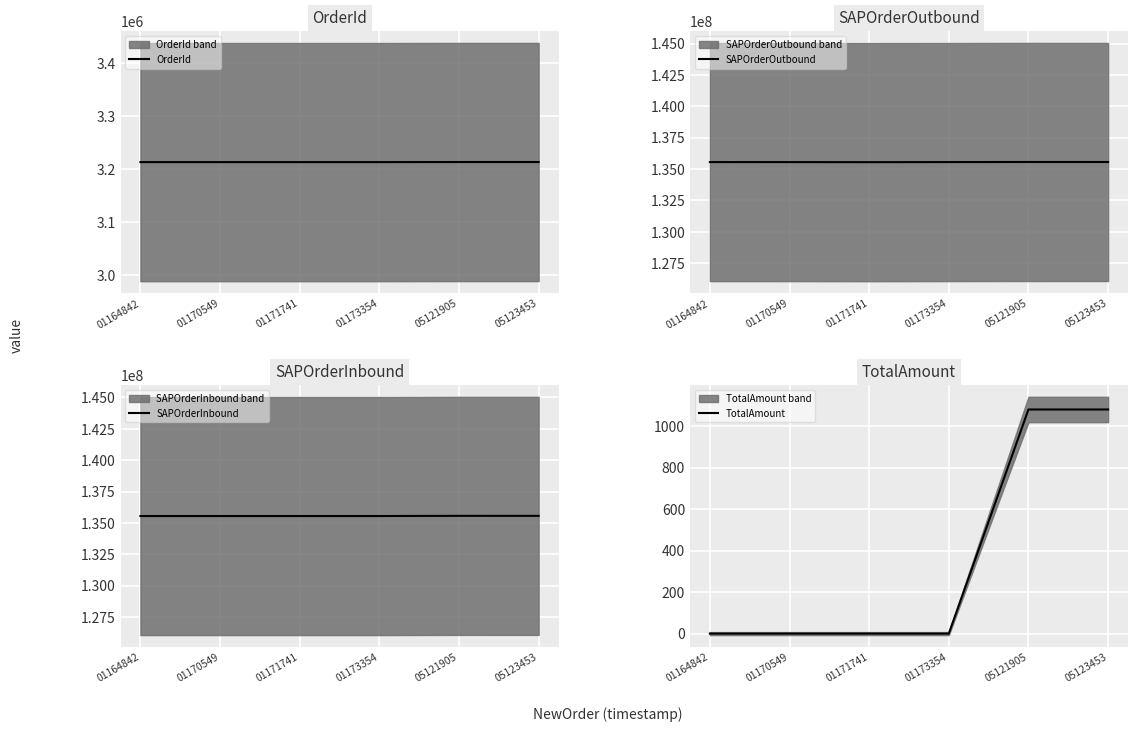

True or false: TotalAmount and SAPOrderInbound cross at least once.

False